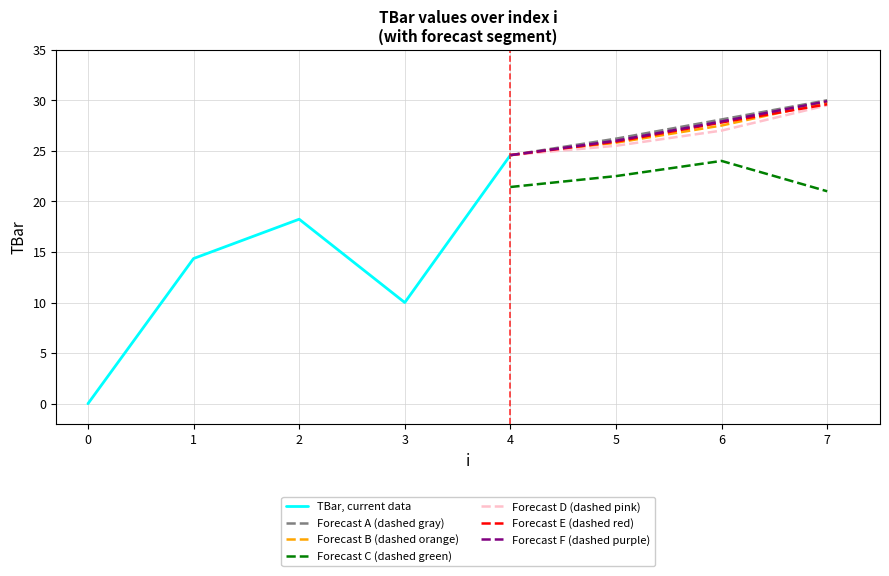

Is the value of Forecast F (dashed purple) at 4 greater than the value of Forecast B (dashed orange) at 6?

No